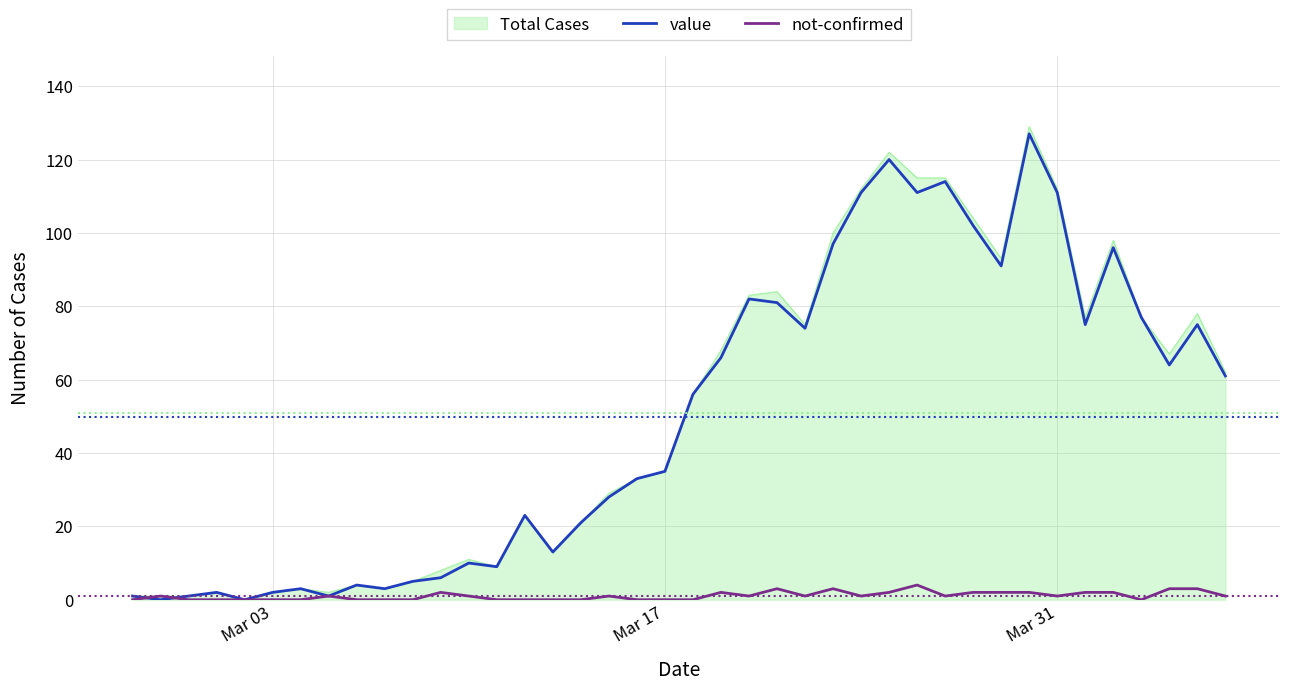

Which series has the largest range (max minus min)?

Total Cases